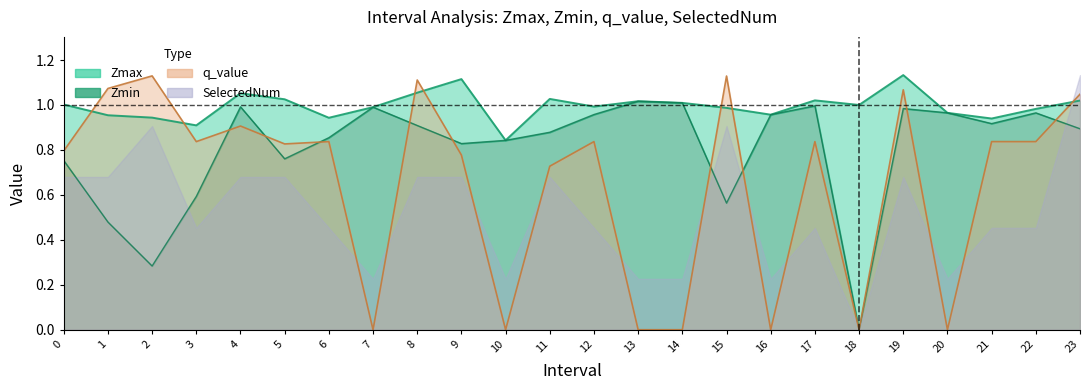

Which category has the lowest value across all series?

18.0